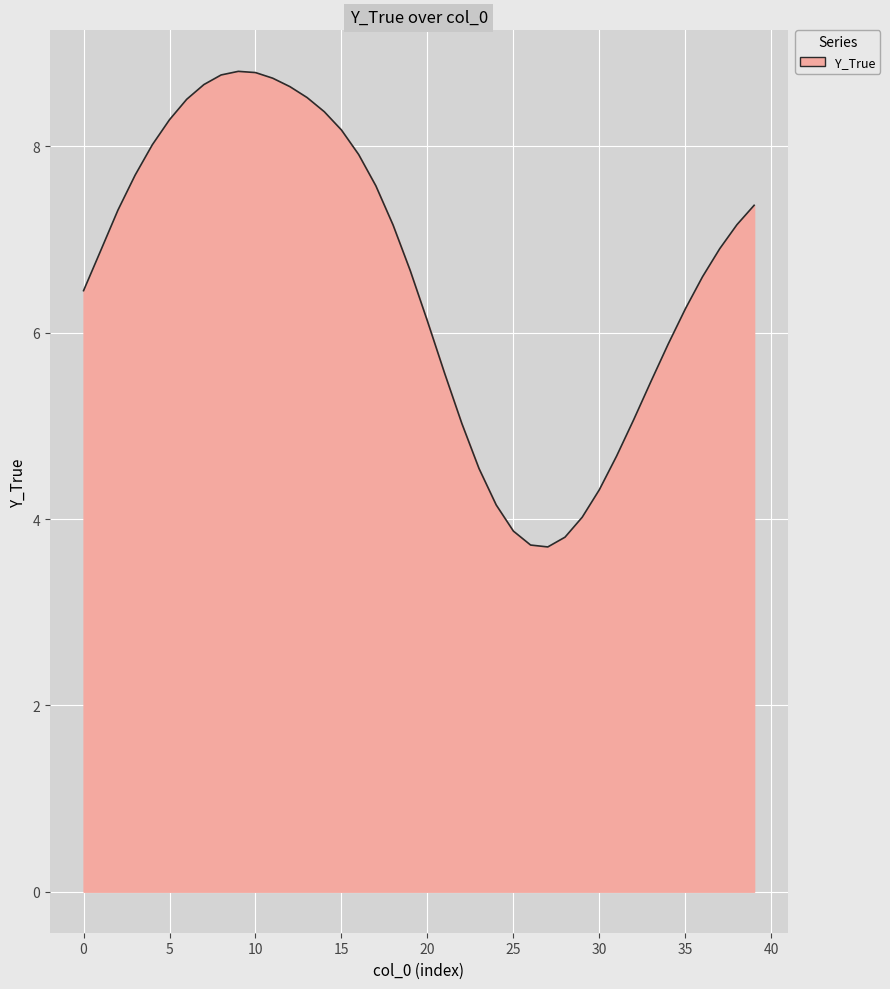

What is the difference between the maximum and minimum values?

5.1